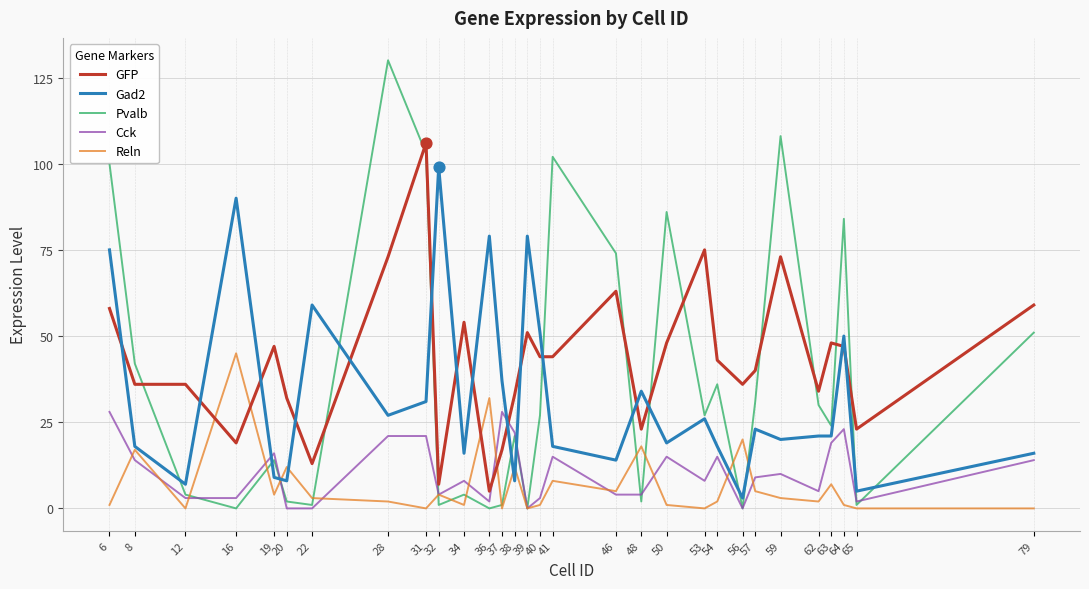

Which series has the widest spread of values?

Pvalb